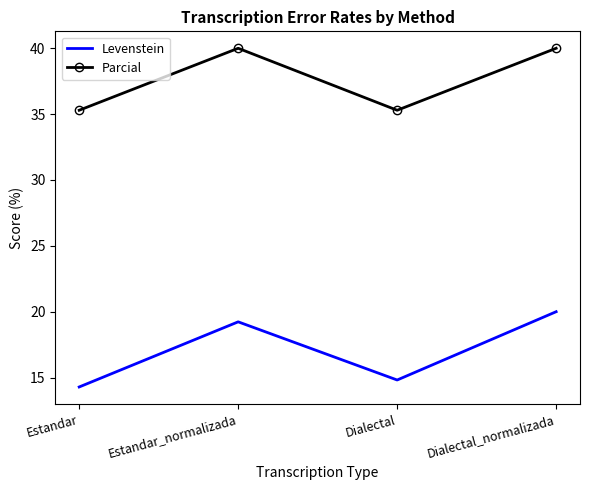

At which category does Levenstein reach its first local peak?

Estandar_normalizada